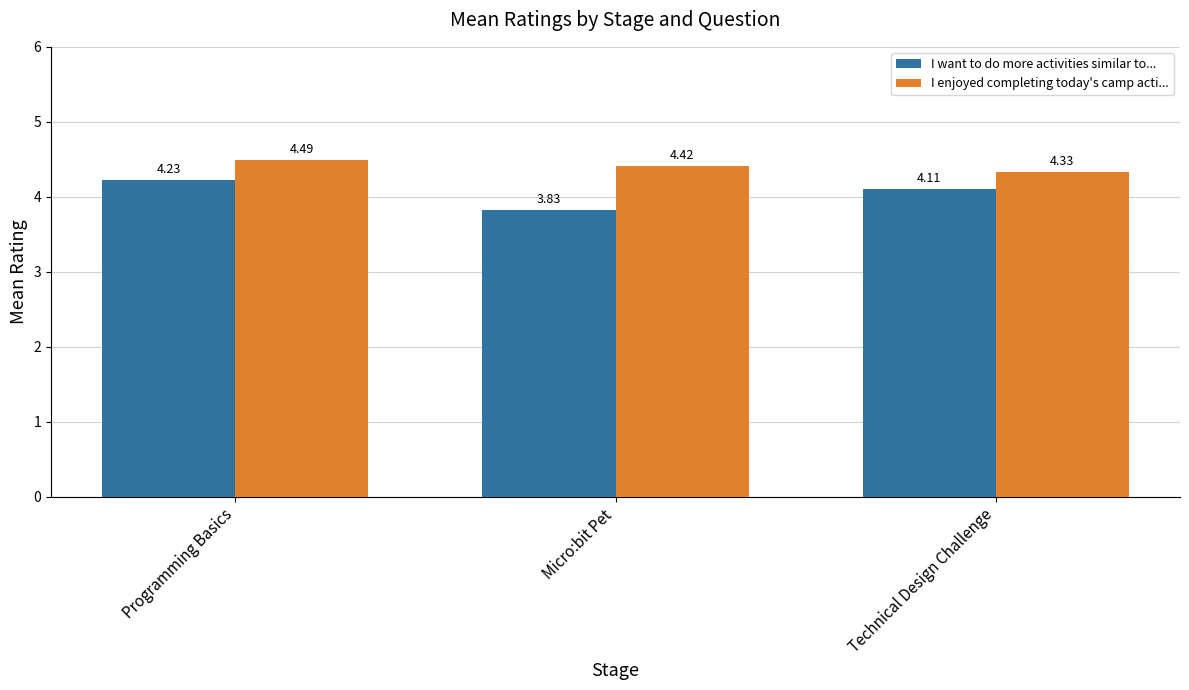

Count the number of data series in this chart.

2